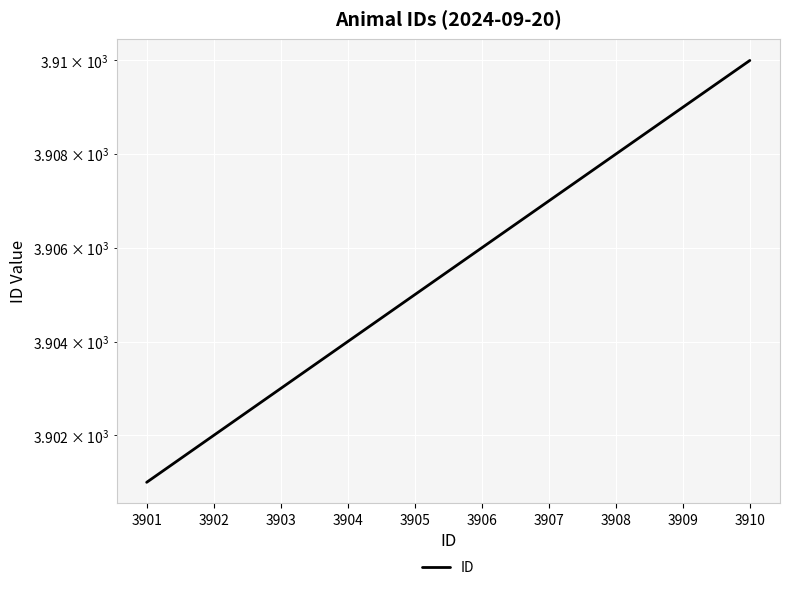

List the labels in order of value, largest first.

3910, 3909, 3908, 3907, 3906, 3905, 3904, 3903, 3902, 3901